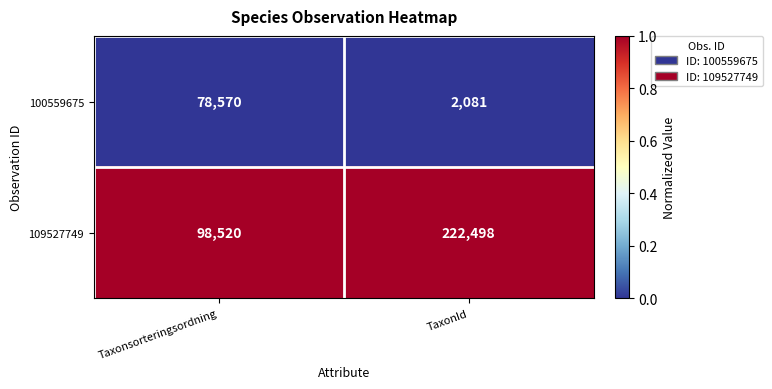

Reading right to left, what are all the values shown in this chart?

100559675: TaxonId=2081	Taxonsorteringsordning=78570
109527749: TaxonId=222498	Taxonsorteringsordning=98520